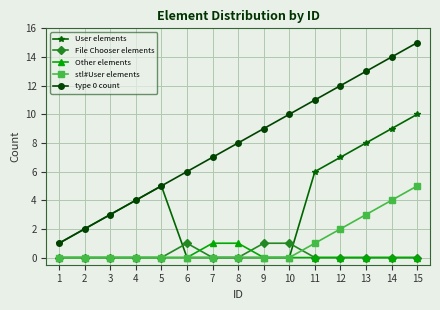

What is the greatest value displayed?

15